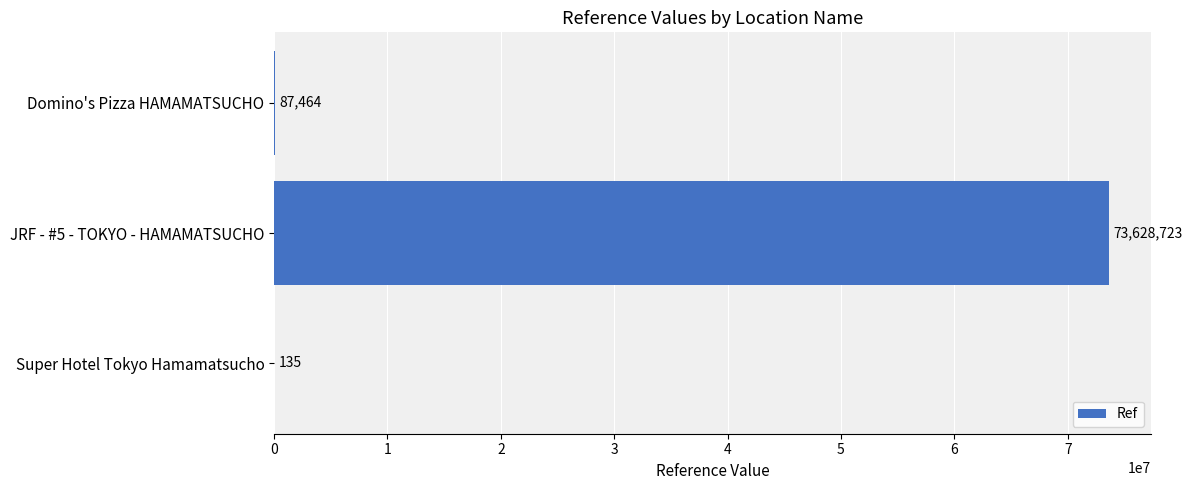

What is the change in value from JRF - #5 - TOKYO - HAMAMATSUCHO to Super Hotel Tokyo Hamamatsucho?

-73628588